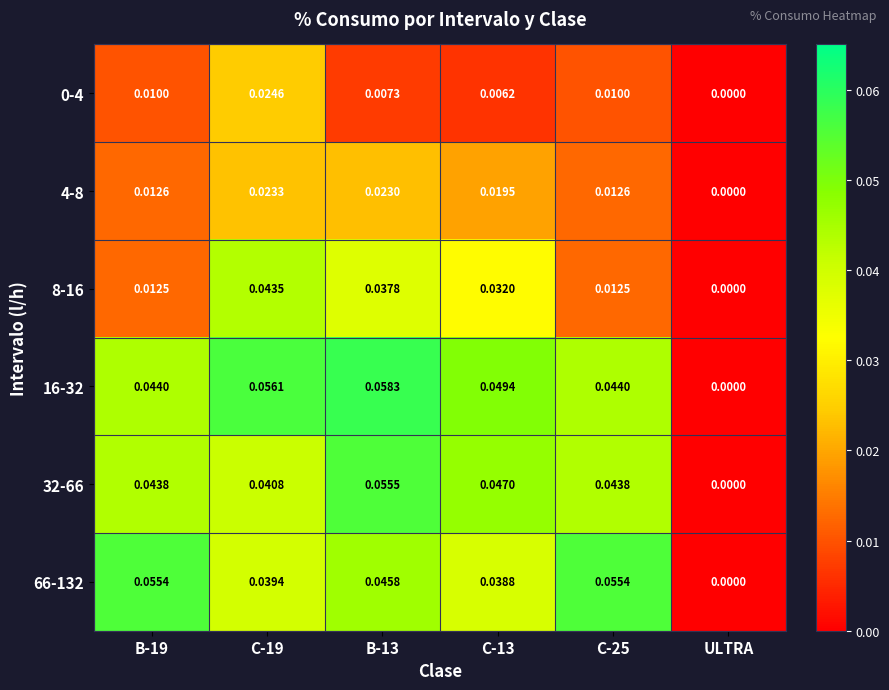

At which label is 66-132 closest to 0?

ULTRA